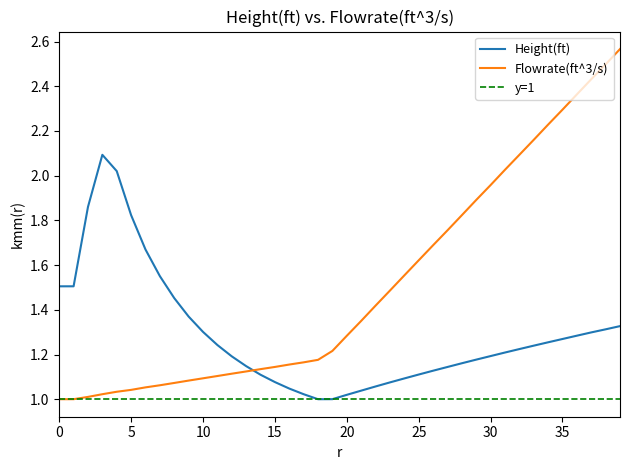

What is the spread (max minus min) of values at 18?

0.2